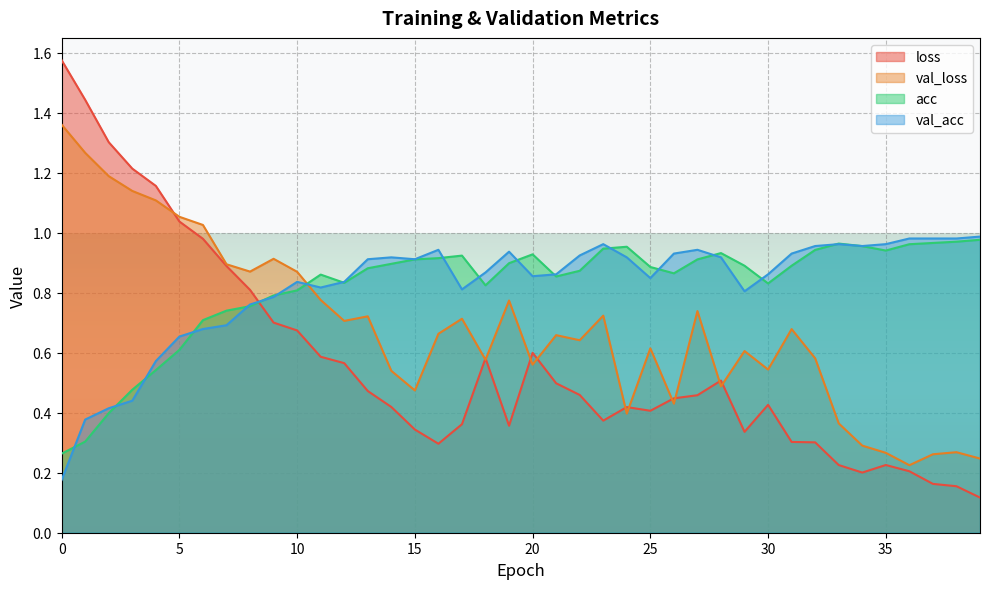

What is the difference between the maximum and minimum values in the val_loss series?

1.1